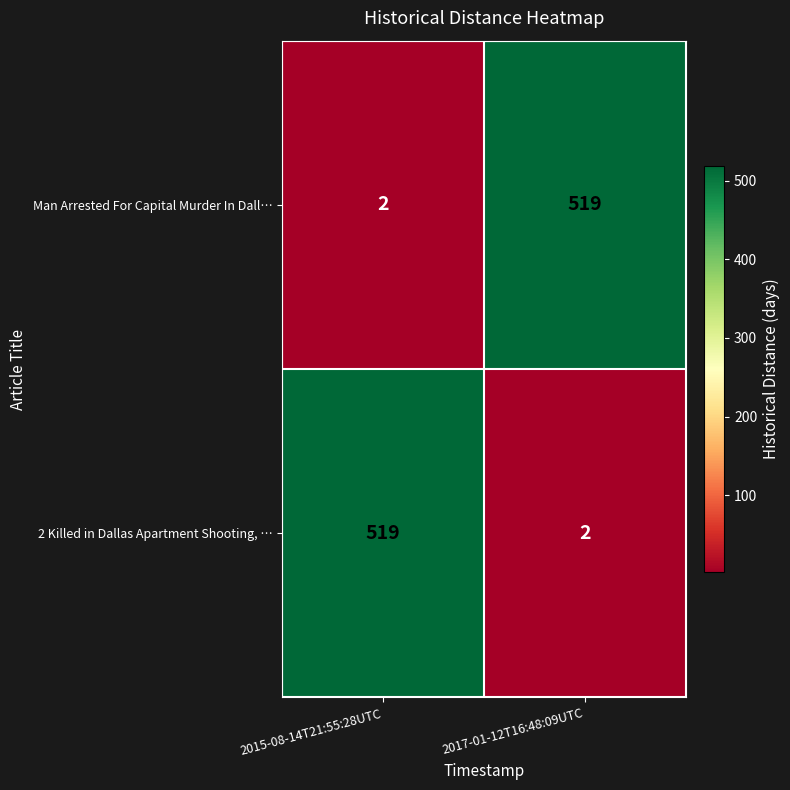

Reading left to right, list all the values displayed in this chart.

Man Arrested For Capital Murder In Dall…: 2	519
2 Killed in Dallas Apartment Shooting, …: 519	2